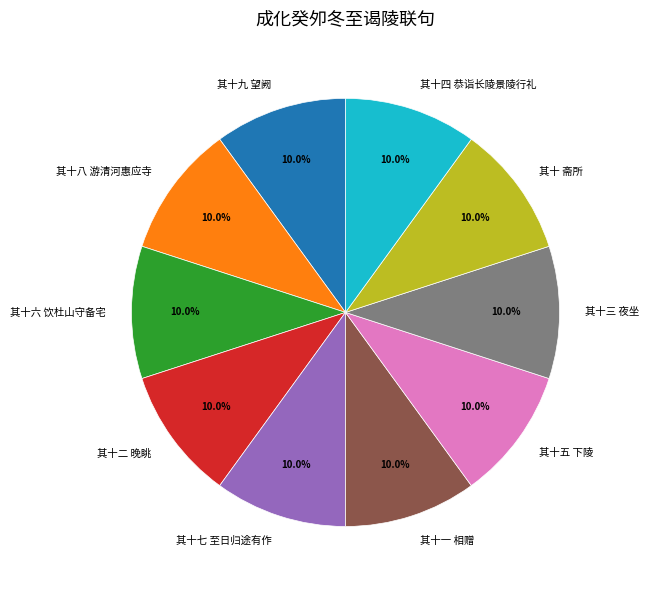

To the nearest percent, what portion does 其十八 游清河惠应寺 represent?

10%